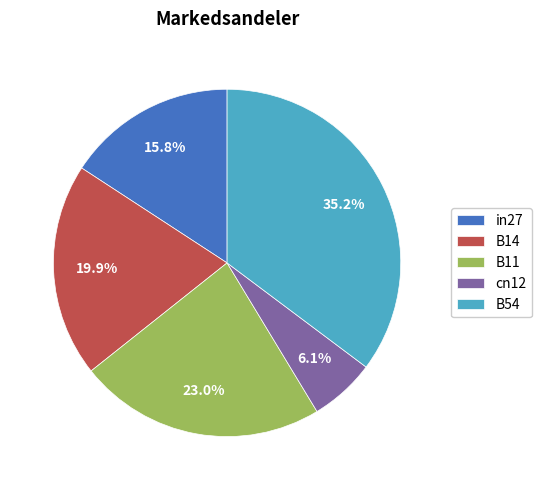

Is there a majority slice in this chart?

No